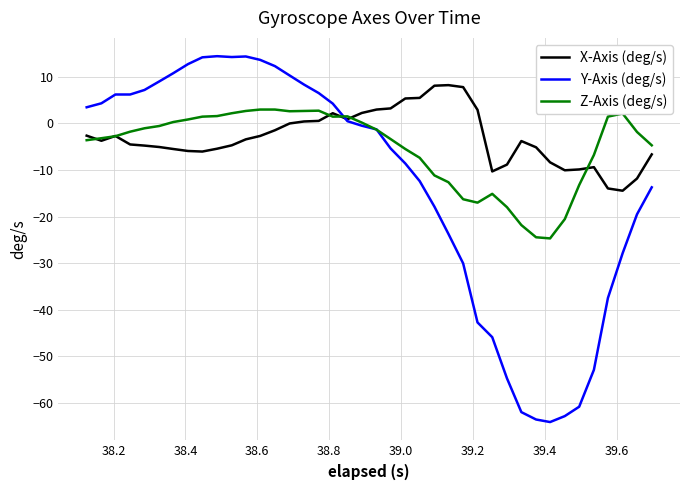

Rank the series by their maximum value, from highest to lowest.

Y-Axis (deg/s), X-Axis (deg/s), Z-Axis (deg/s)